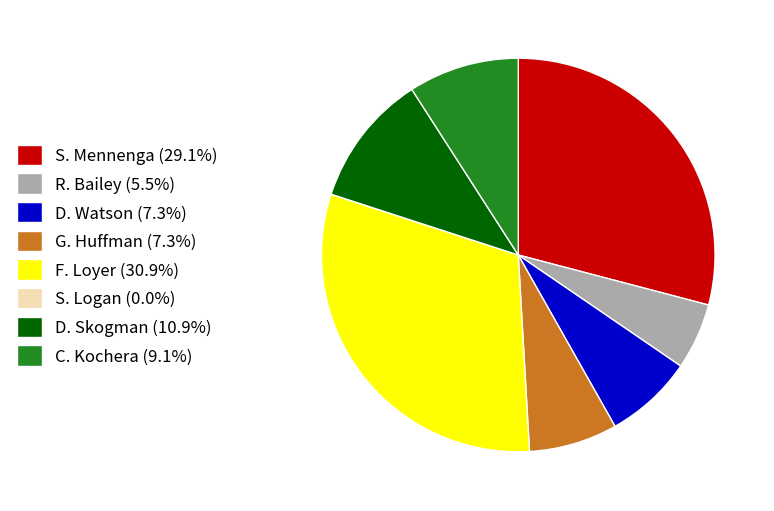

Is there any slice that represents more than half of the pie?

No